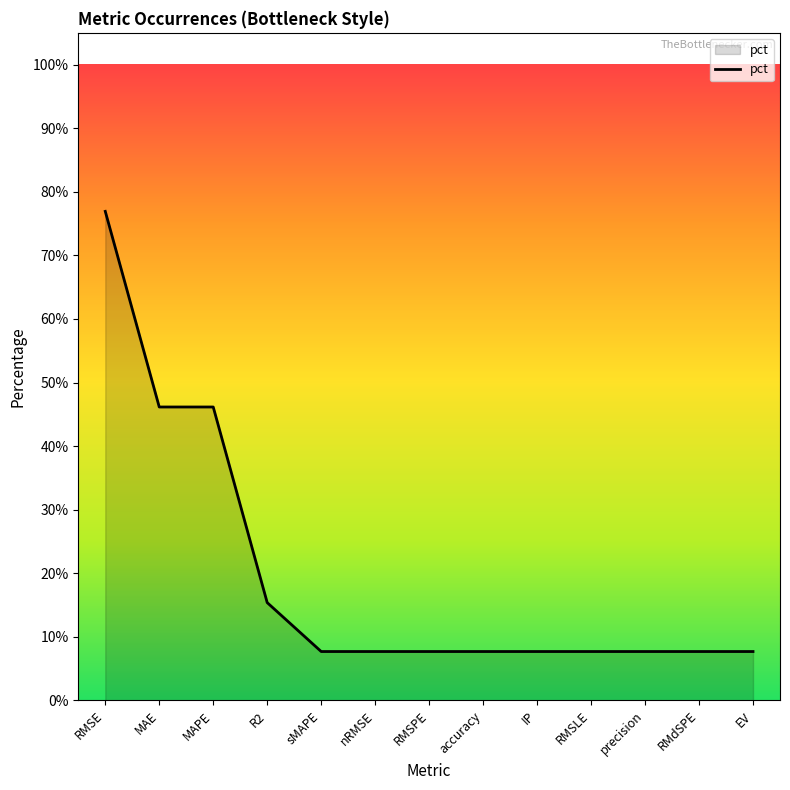

Rank the categories by value from lowest to highest.

sMAPE, nRMSE, RMSPE, accuracy, IP, RMSLE, precision, RMdSPE, EV, R2, MAE, MAPE, RMSE